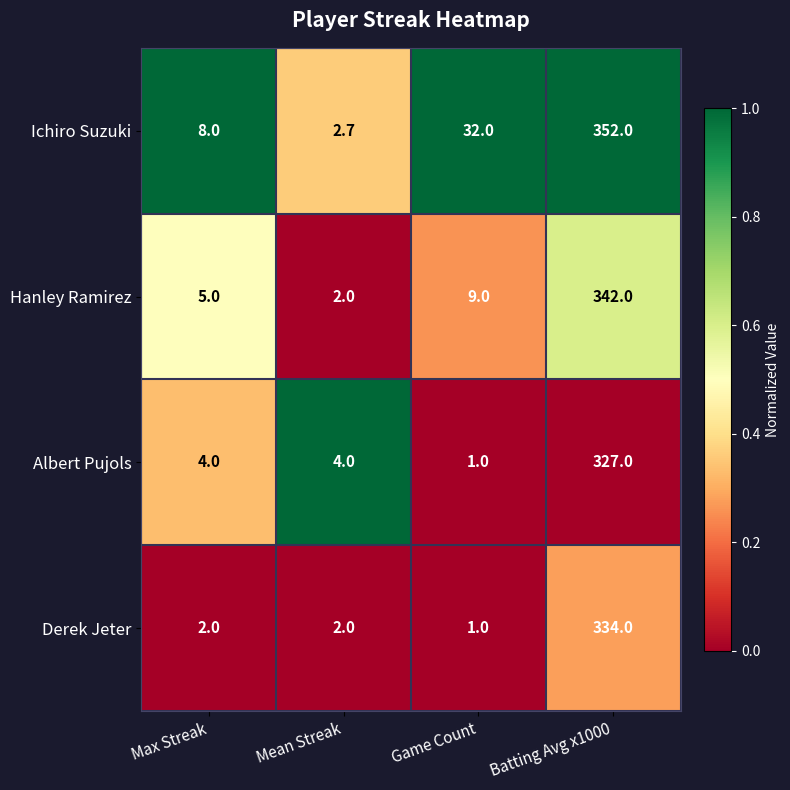

True or false: Hanley Ramirez has a value of 3.9 at Game Count.

False